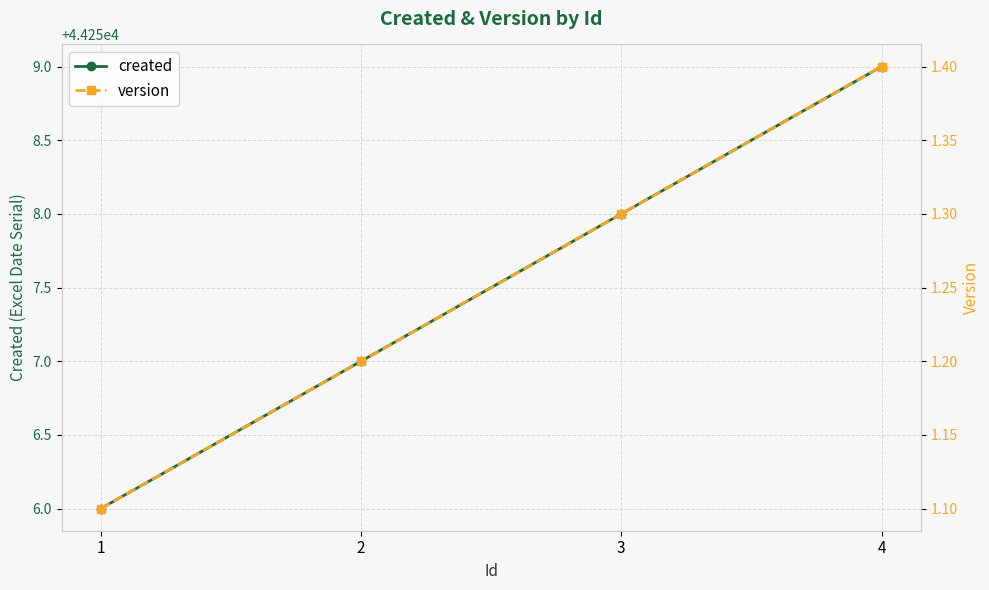

What is the value of the created point at the 4th from the left?

44259